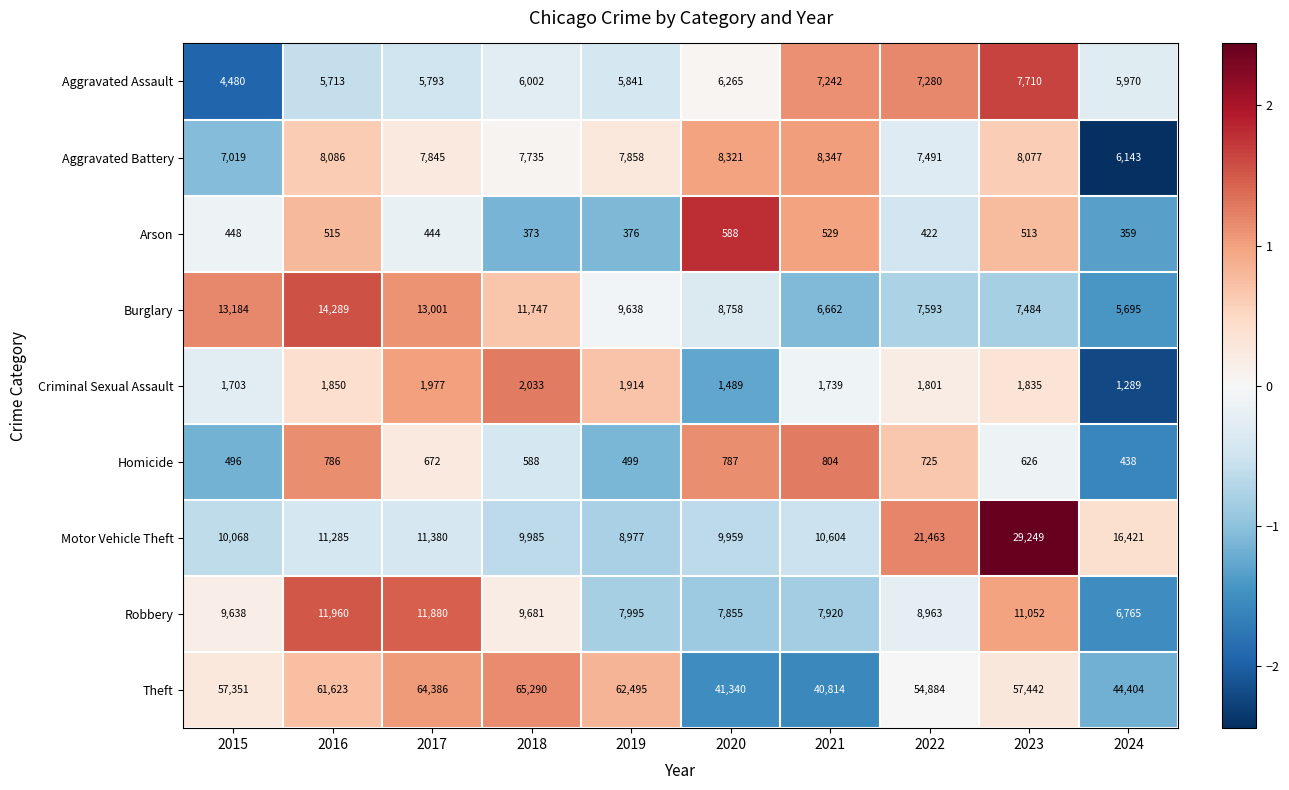

What is the difference between the second highest and minimum values in the Robbery series?

5115